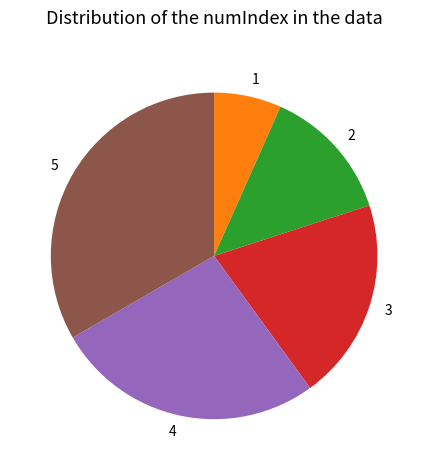

Approximately how many times larger is the value at 4 compared to 5?

0.8